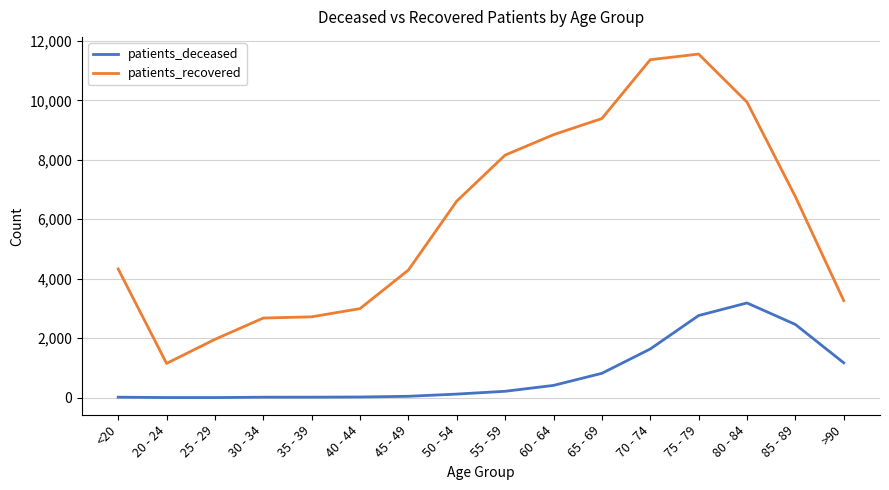

How many data points in patients_recovered are less than 6611?

8